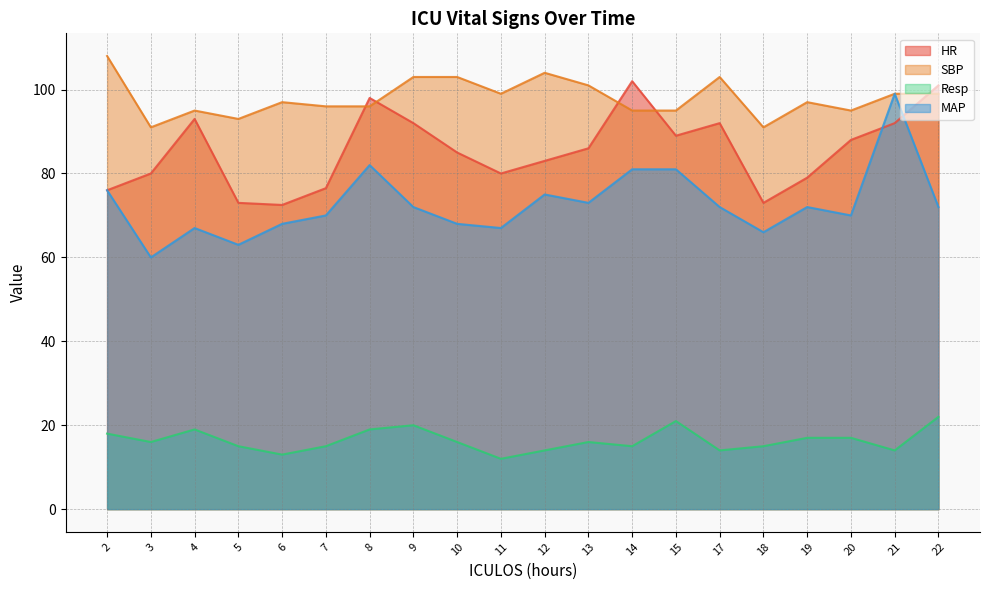

True or false: SBP and MAP cross at least once.

False